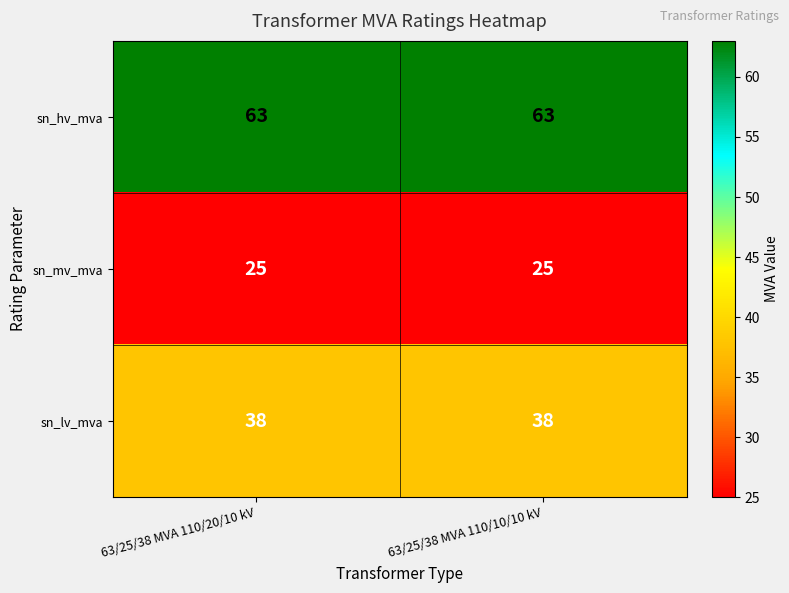

At 63/25/38 MVA 110/10/10 kV, list the series in order from smallest to largest.

sn_mv_mva, sn_lv_mva, sn_hv_mva